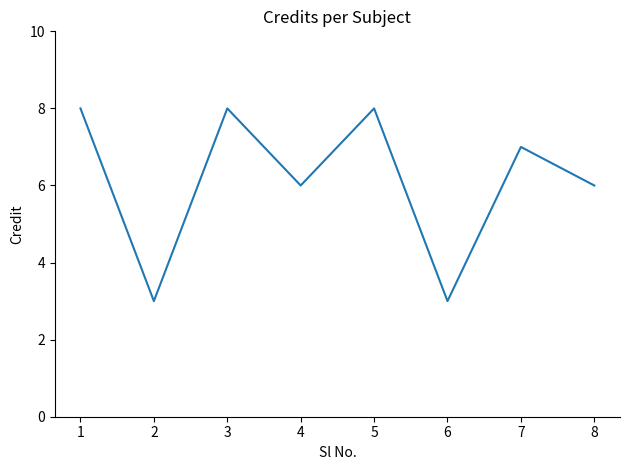

At which category does the data reach its first local peak?

3